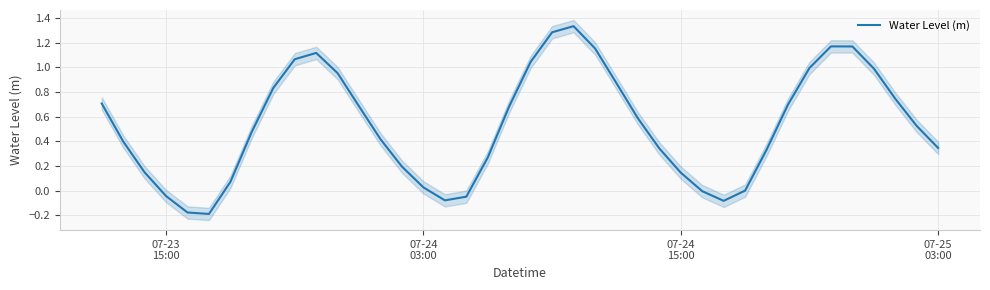

What is the sum of all values?

21.2